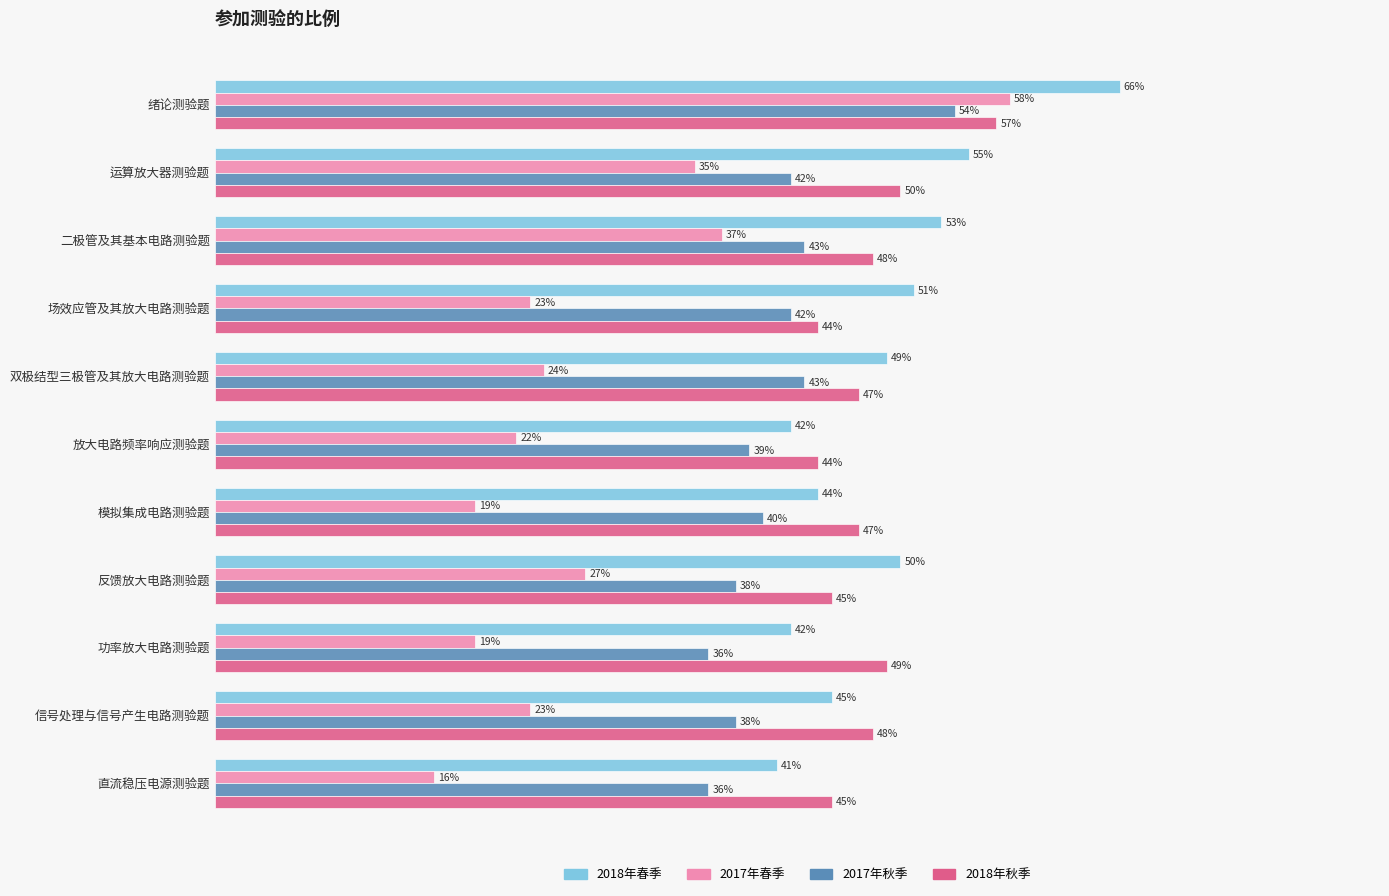

Reading left to right, what are all the values shown in this chart?

2018年春季: 0.7	0.6	0.5	0.5	0.5	0.4	0.4	0.5	0.4	0.5	0.4
2017年春季: 0.6	0.3	0.4	0.2	0.2	0.2	0.2	0.3	0.2	0.2	0.2
2017年秋季: 0.5	0.4	0.4	0.4	0.4	0.4	0.4	0.4	0.4	0.4	0.4
2018年秋季: 0.6	0.5	0.5	0.4	0.5	0.4	0.5	0.5	0.5	0.5	0.5